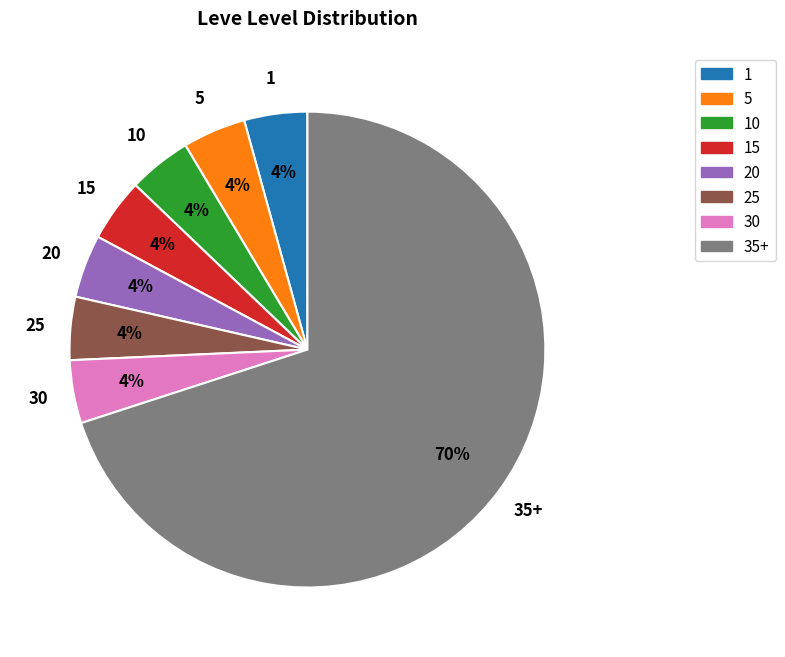

The 20 slice represents 4% of the pie. True or false?

True